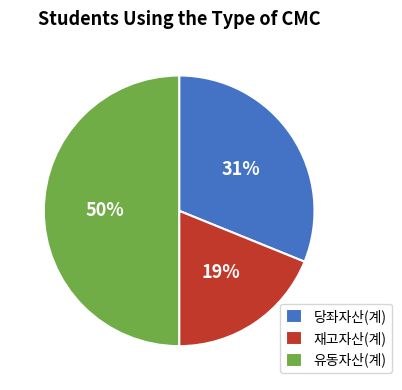

Count the number of slices in the pie.

3